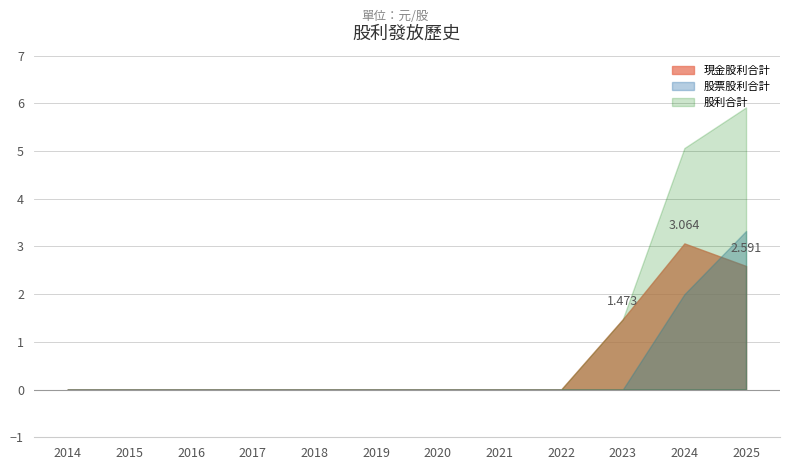

Is it true that 股利合計 equals -4.0 at 2015?

False